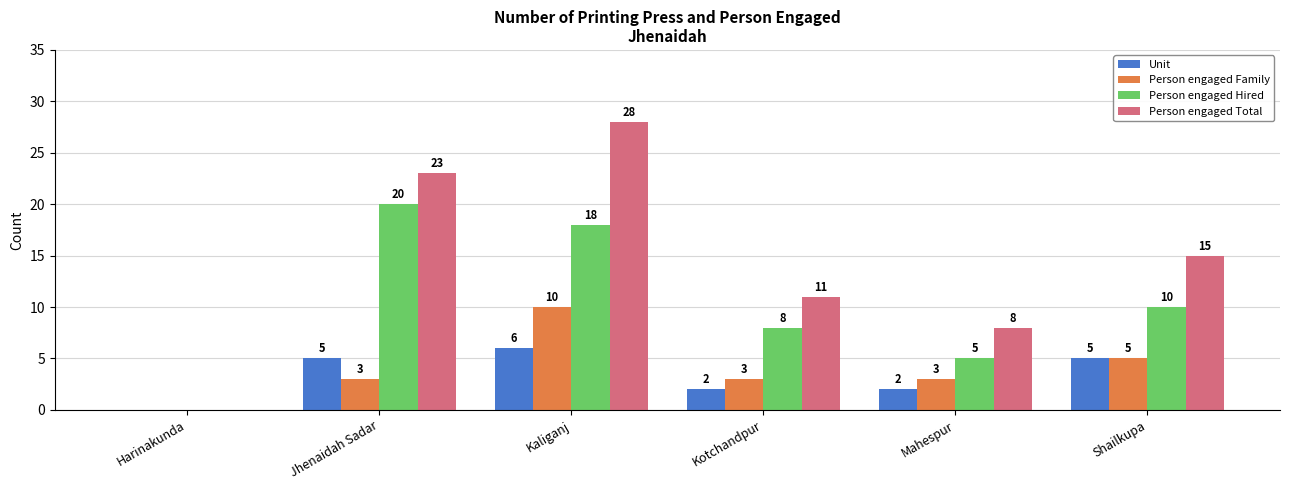

Are the bars horizontal?

No